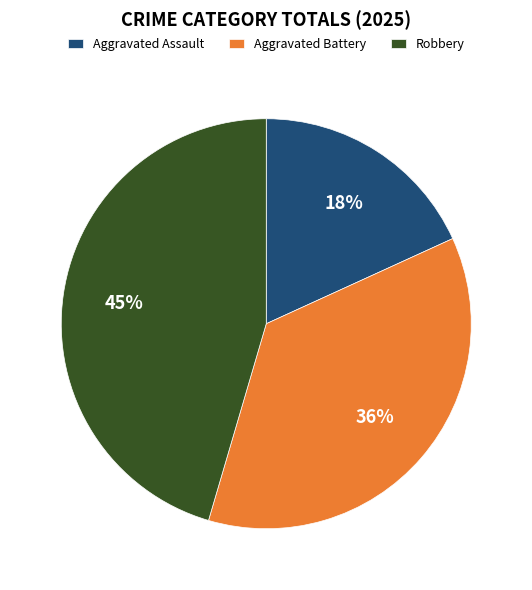

To the nearest percent, what percentage of the pie is Aggravated Battery?

36%